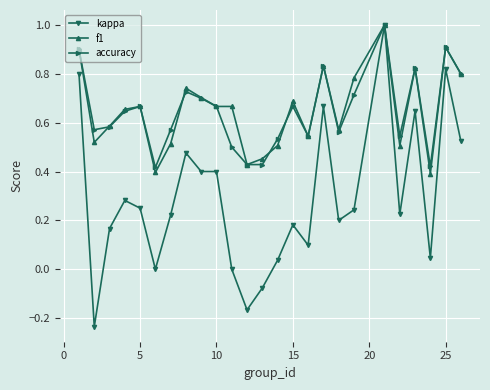

Which series has the largest range (max minus min)?

kappa